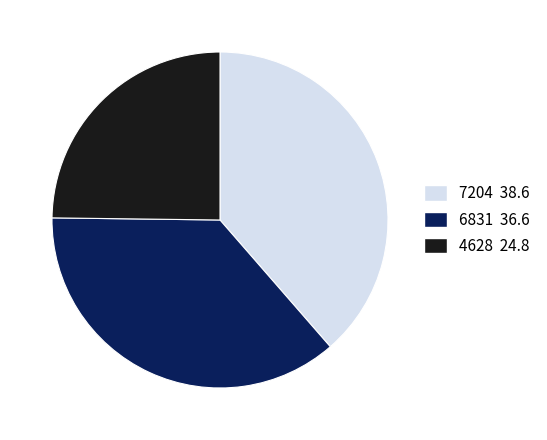

True or false: 4628 accounts for 34% of the total.

False